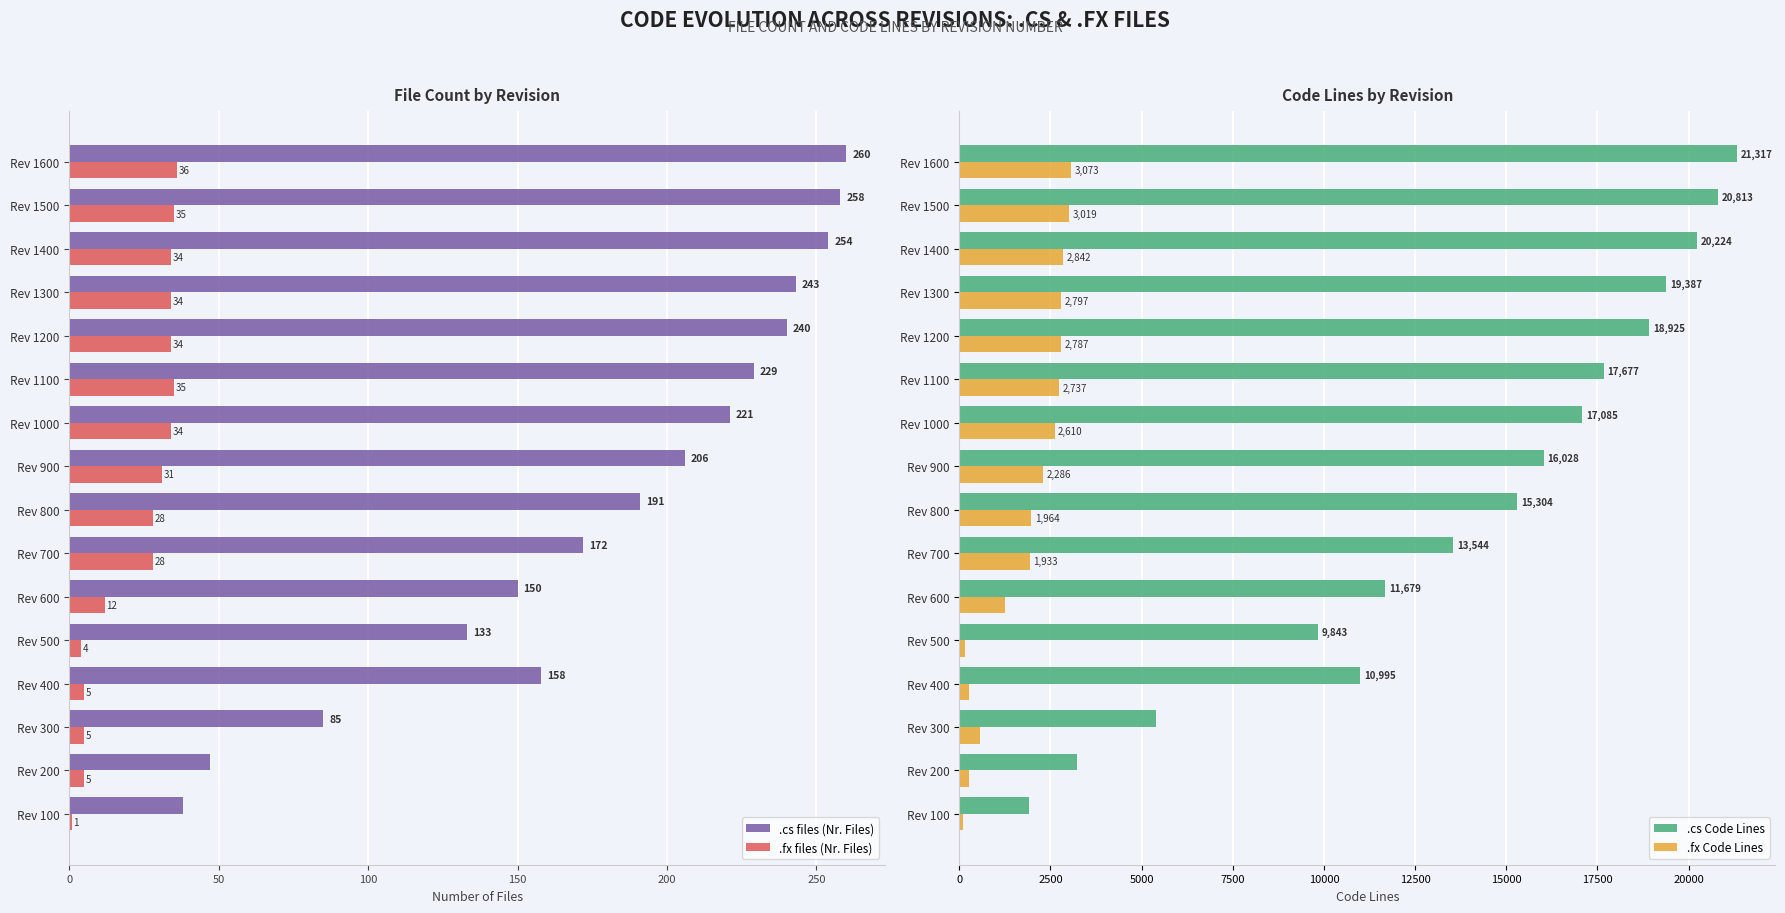

How many bars are there in each group?

4